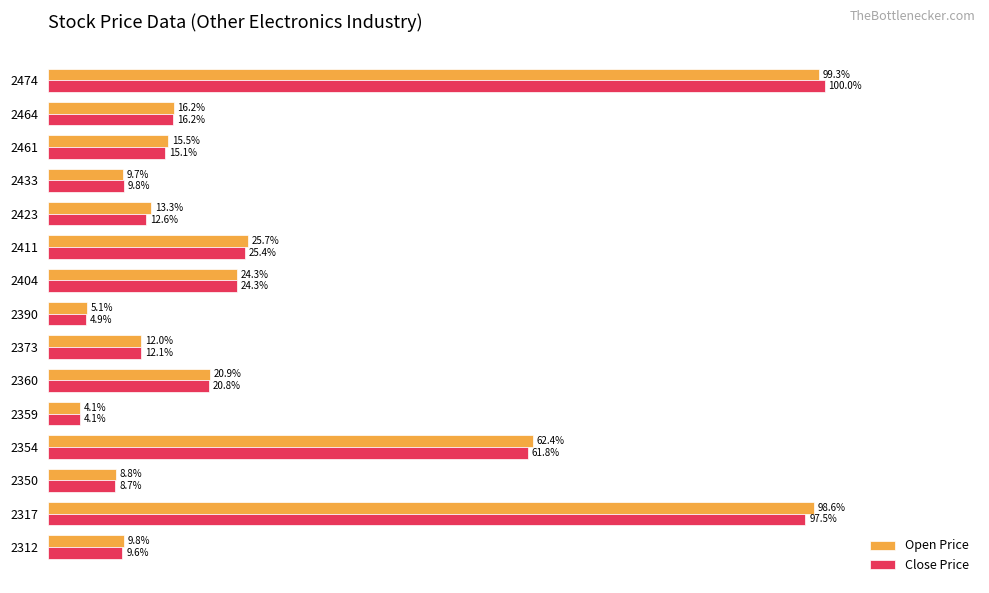

Is the value of Close Price at 2317 greater than the value of Open Price at 2360?

Yes